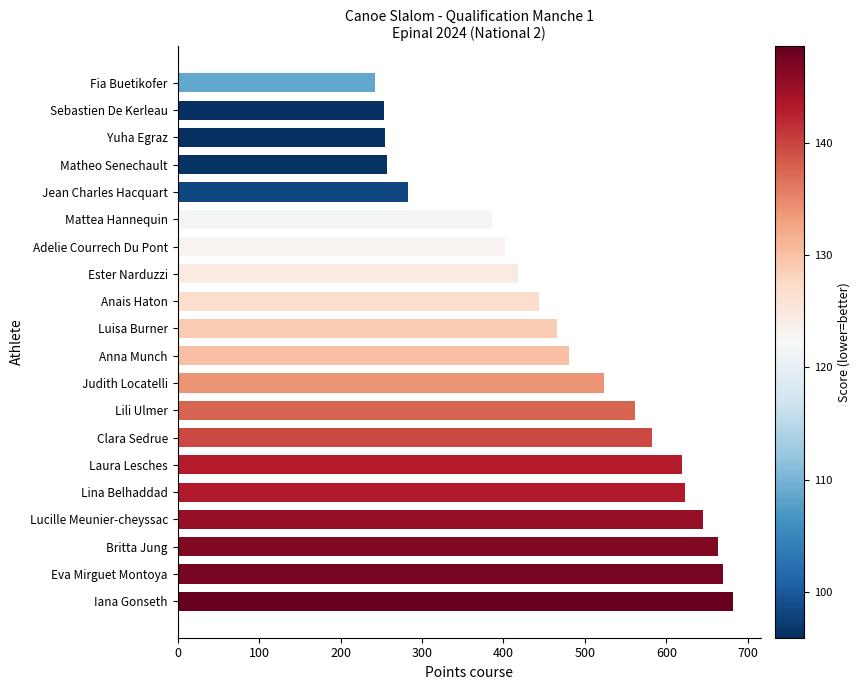

What is the greatest value displayed?

681.4